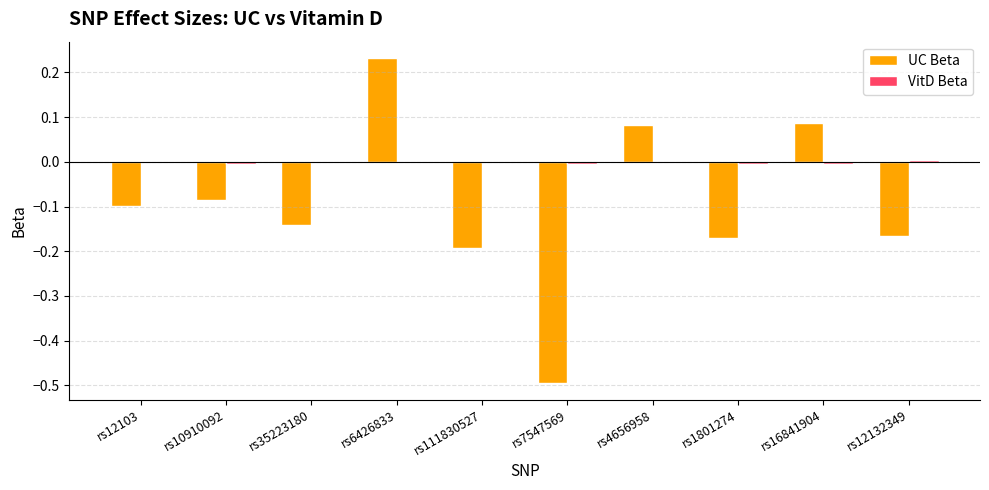

At which category is the sum across all series the highest?

rs6426833